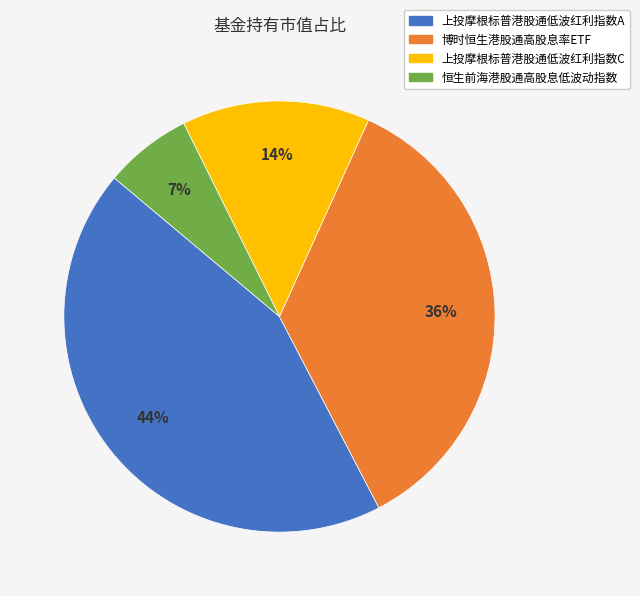

Do 上投摩根标普港股通低波红利指数C and 恒生前海港股通高股息低波动指数 together represent more than half of the pie?

No